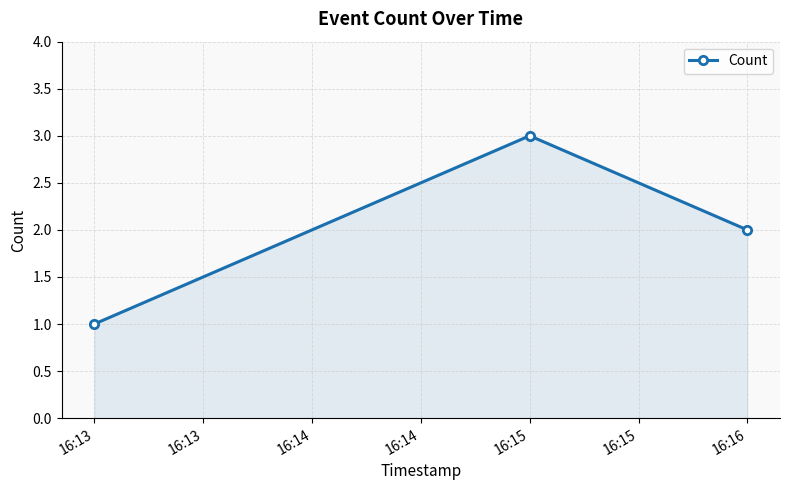

At which label is the value closest to 2?

16:16